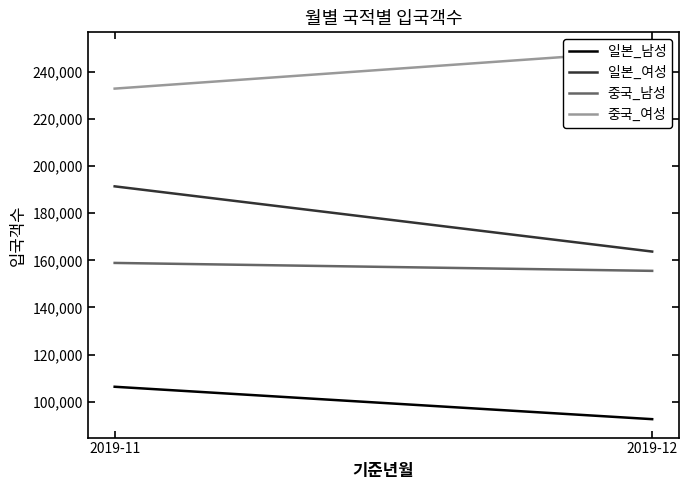

What is the spread (max minus min) of values at 2019-11?

126623